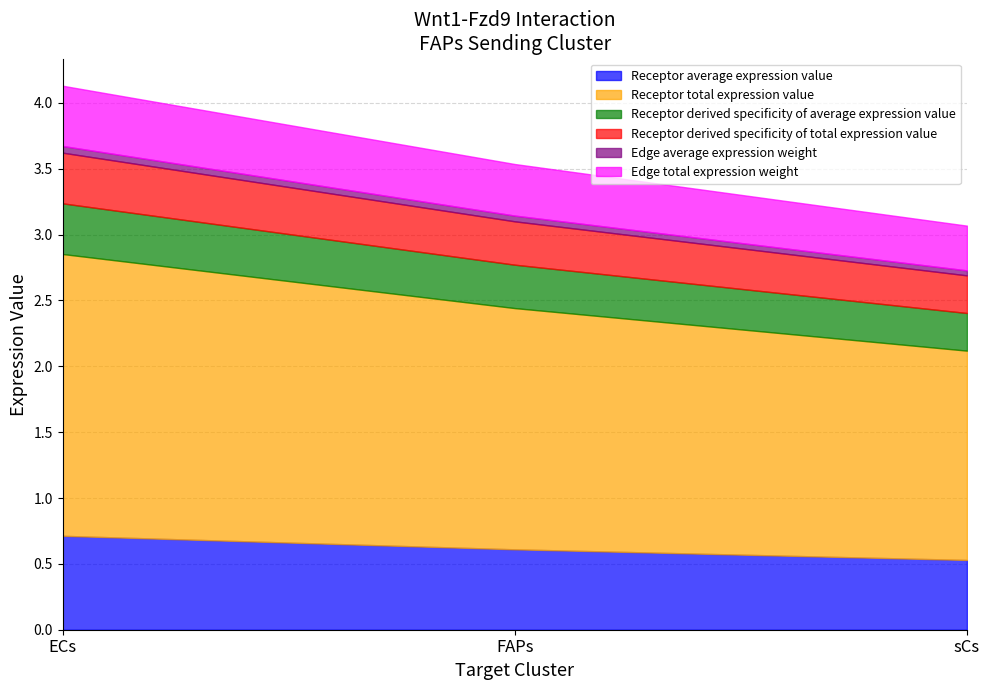

How many data points does each series have?

3